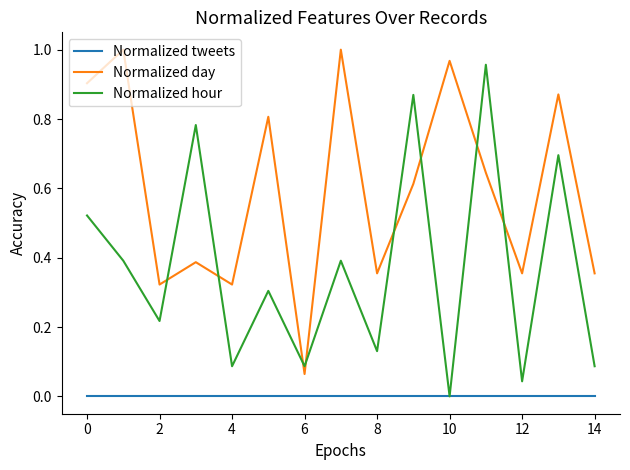

Which series has the largest total across all categories?

Normalized day